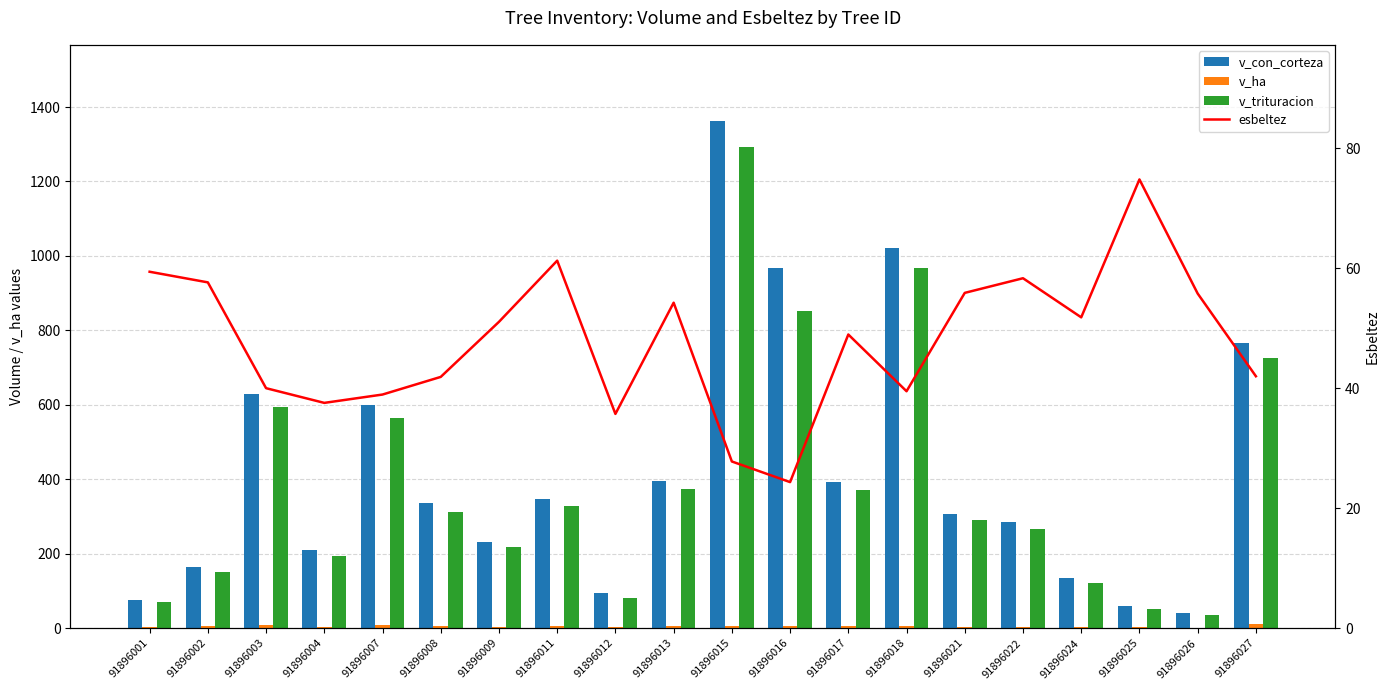

True or false: v_trituracion has a value of 216.9 at 91896009.

True